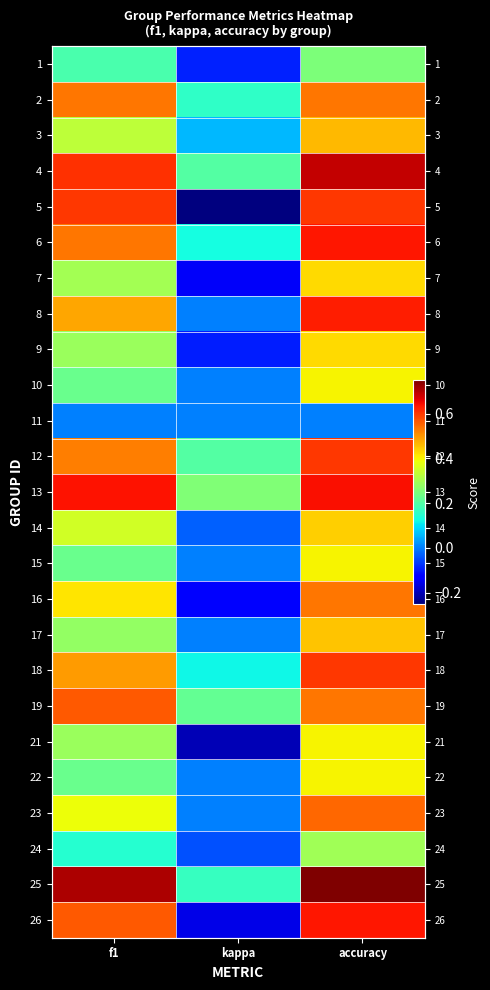

Count the number of data series in this chart.

25